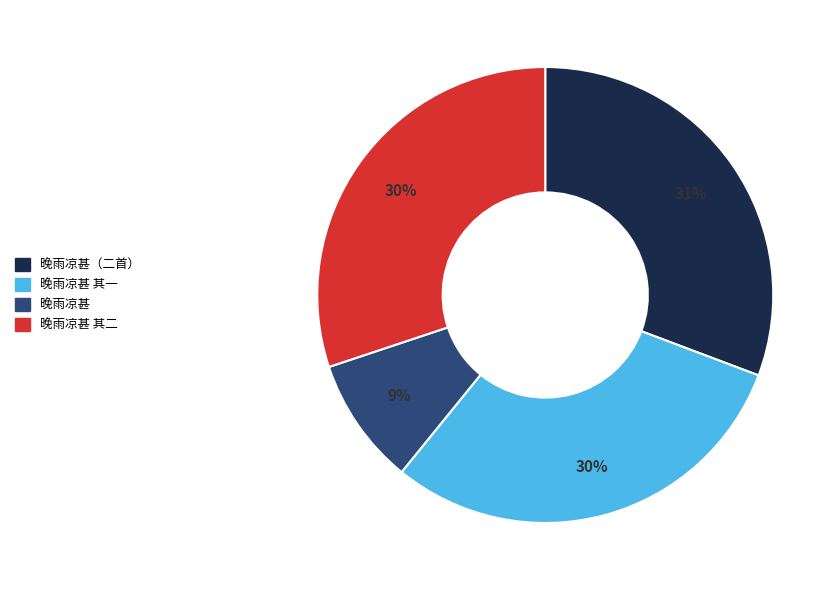

Approximately how many times larger is the value at 晚雨凉甚 其一 compared to 晚雨凉甚 其二?

1.0